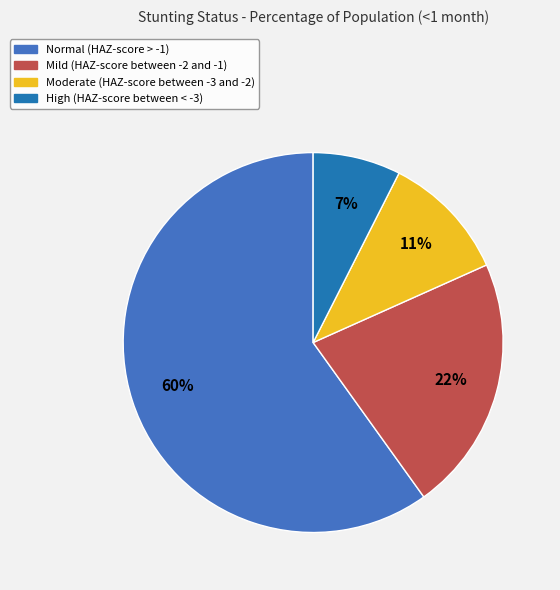

To the nearest percent, what percentage of the pie is High (HAZ-score between < -3)?

7%